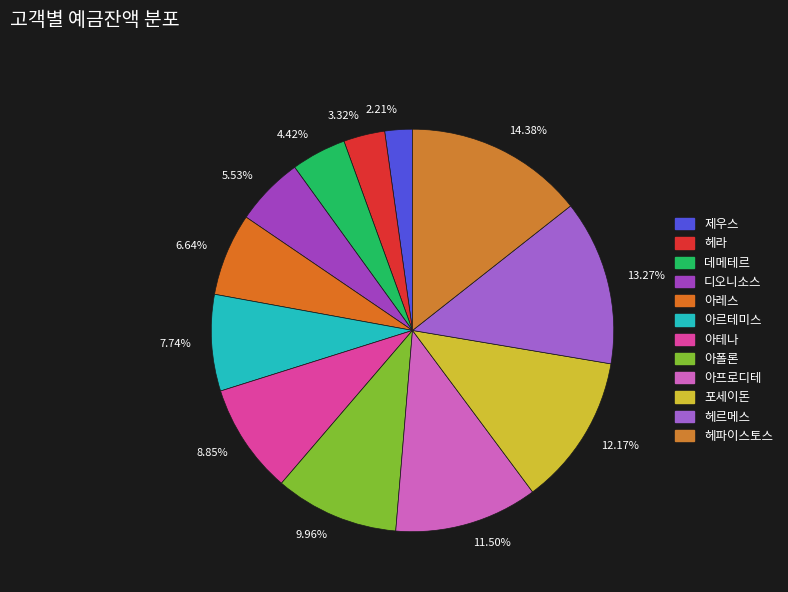

Rank the categories by value from highest to lowest.

14.38%, 13.27%, 12.17%, 11.50%, 9.96%, 8.85%, 7.74%, 6.64%, 5.53%, 4.42%, 3.32%, 2.21%